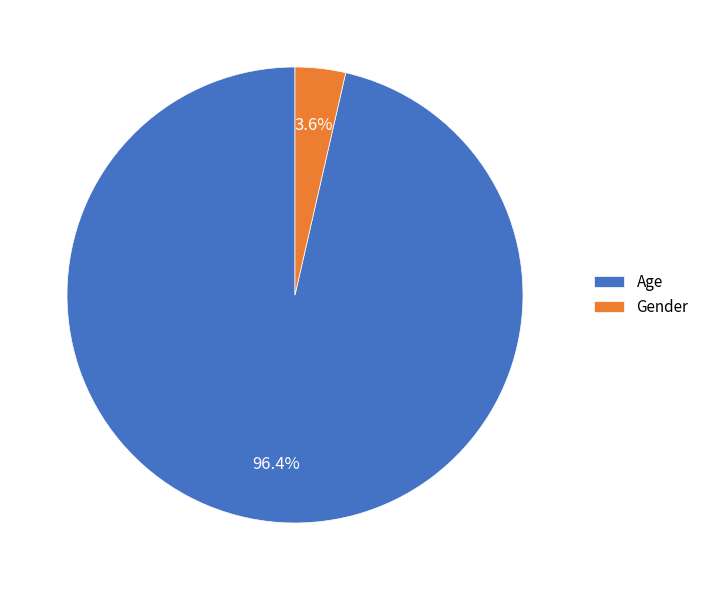

What percentage is the Age slice, to the nearest percent?

96%